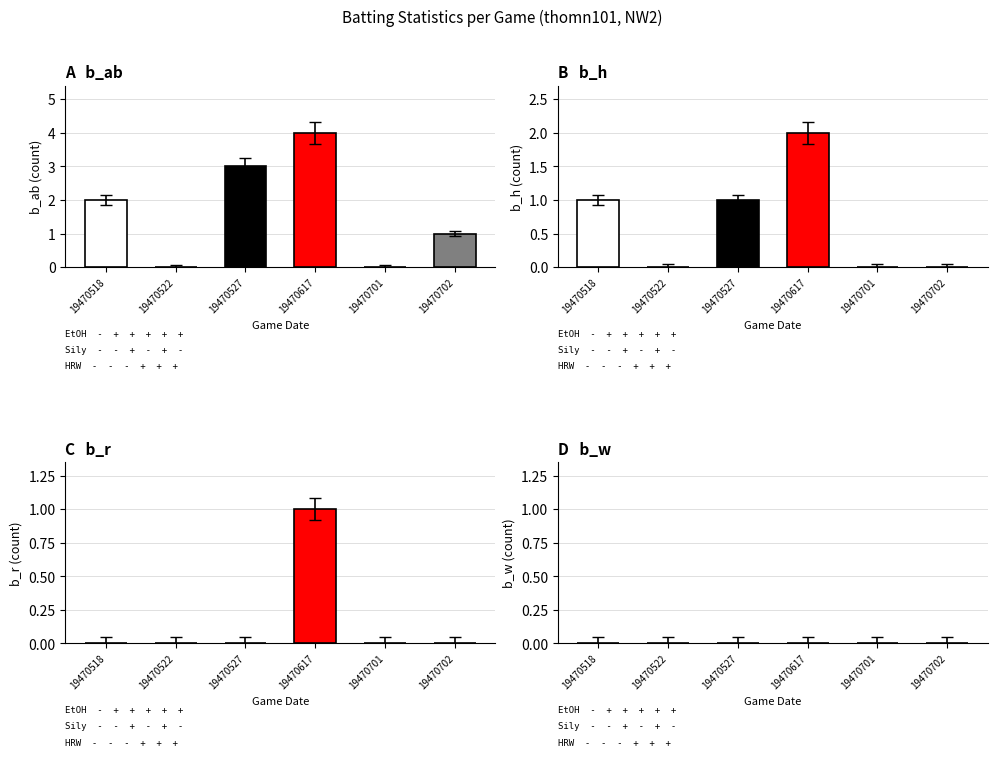

Reading right to left, list all the values displayed in this chart.

b_ab: 1	0	4	3	0	2
b_h: 0	0	2	1	0	1
b_r: 0	0	1	0	0	0
b_w: 0	0	0	0	0	0